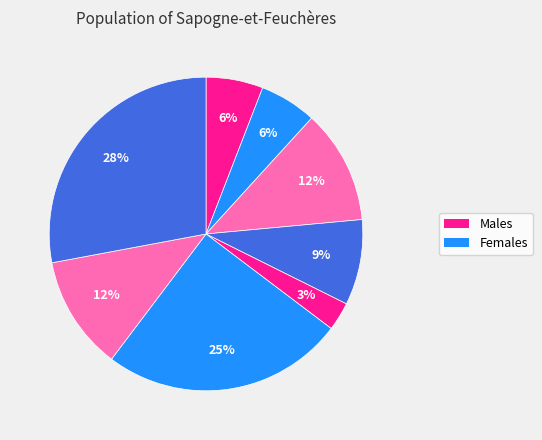

To the nearest percent, what is the average slice percentage?

12%